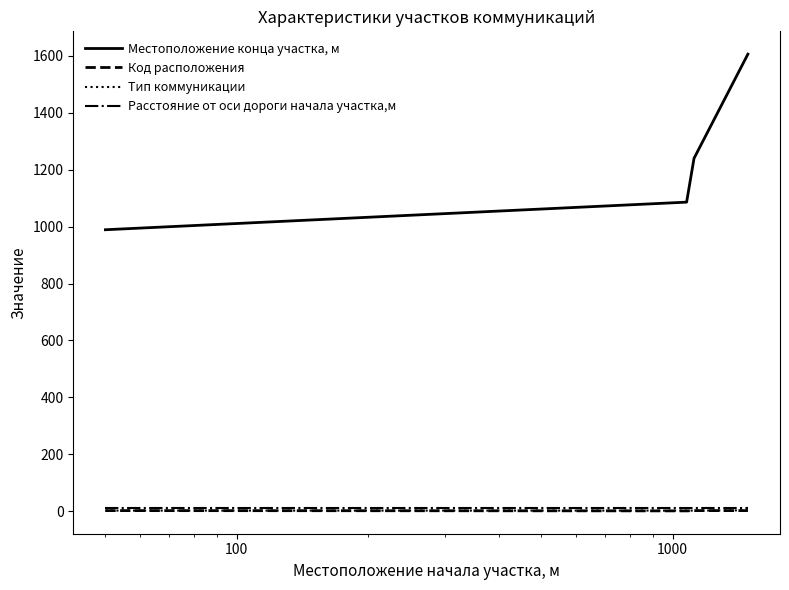

Which series has the largest total across all categories?

Местоположение конца участка, м